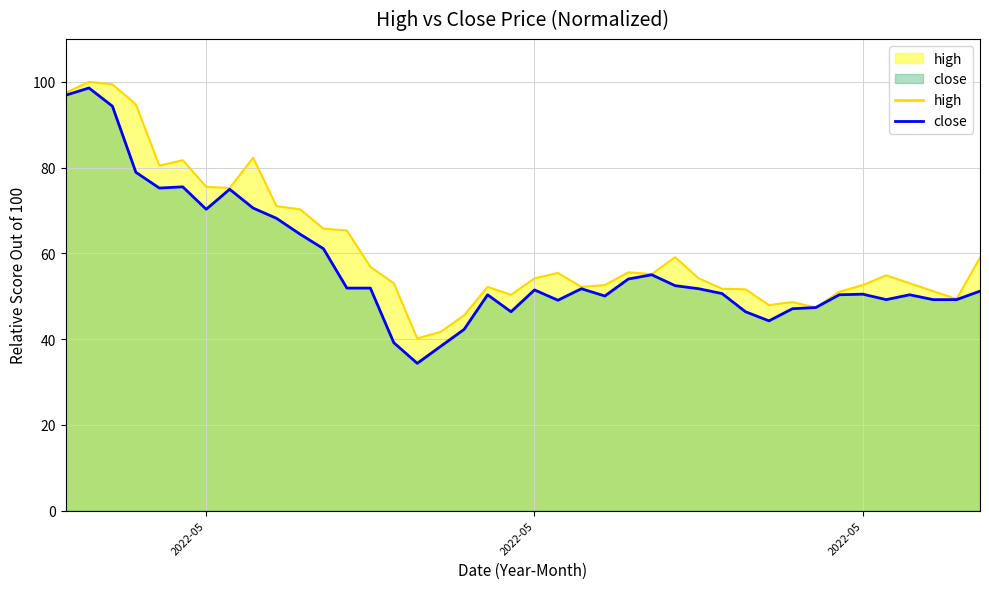

True or false: close and high intersect in this chart.

False